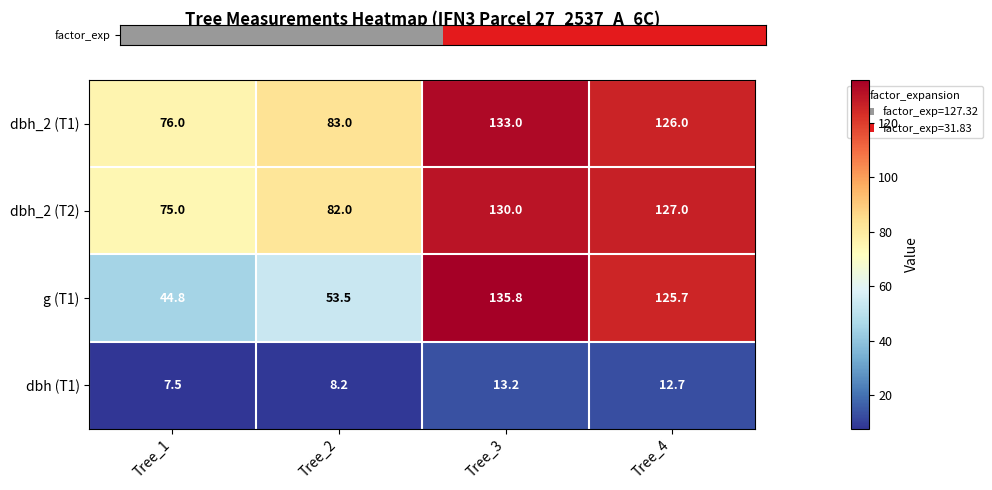

Between Tree_1 and Tree_3, which series saw the biggest shift?

g (T1)